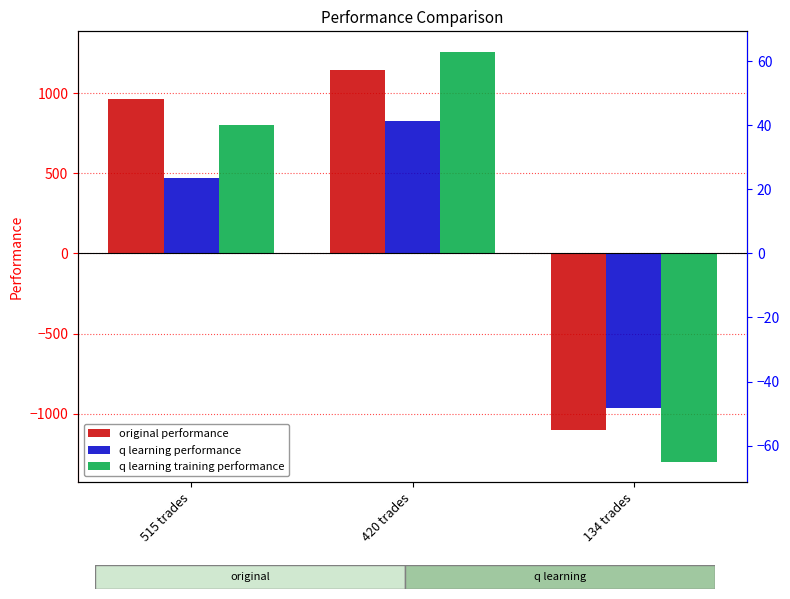

What is the value of the q learning training performance bar at the 3rd from the left?

-1300.0